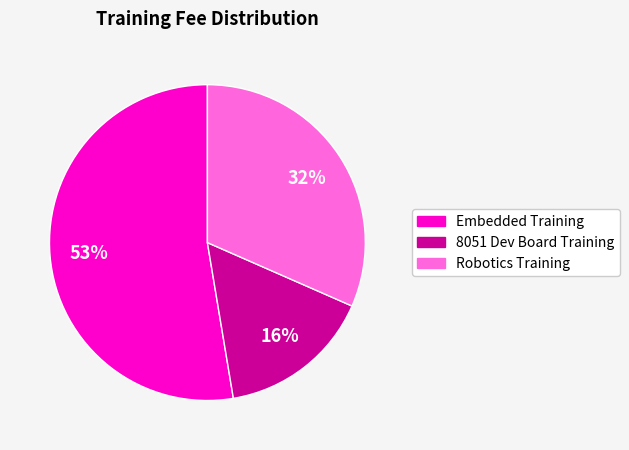

To the nearest percent, what is the difference between the largest and smallest slice percentages?

37%